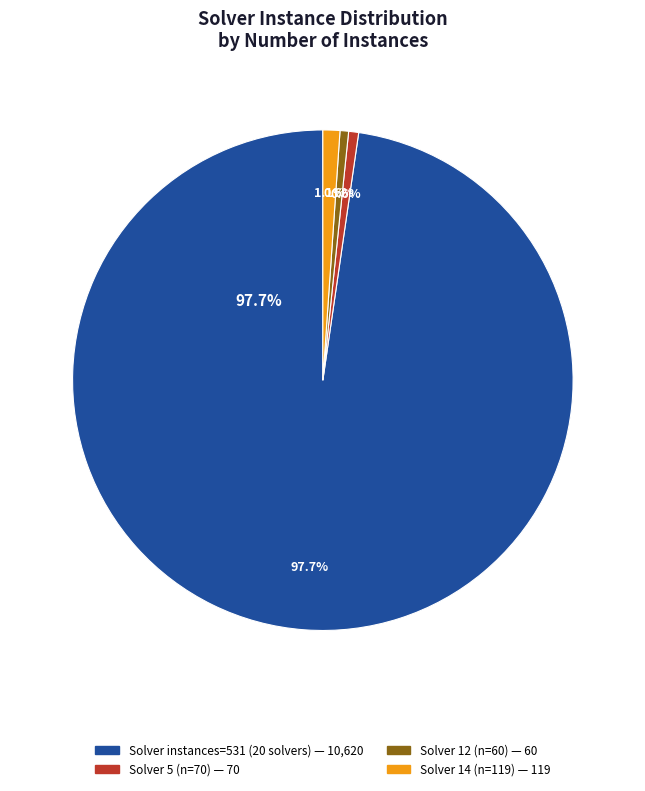

Do 1 and 6 together represent more than half of the pie?

No